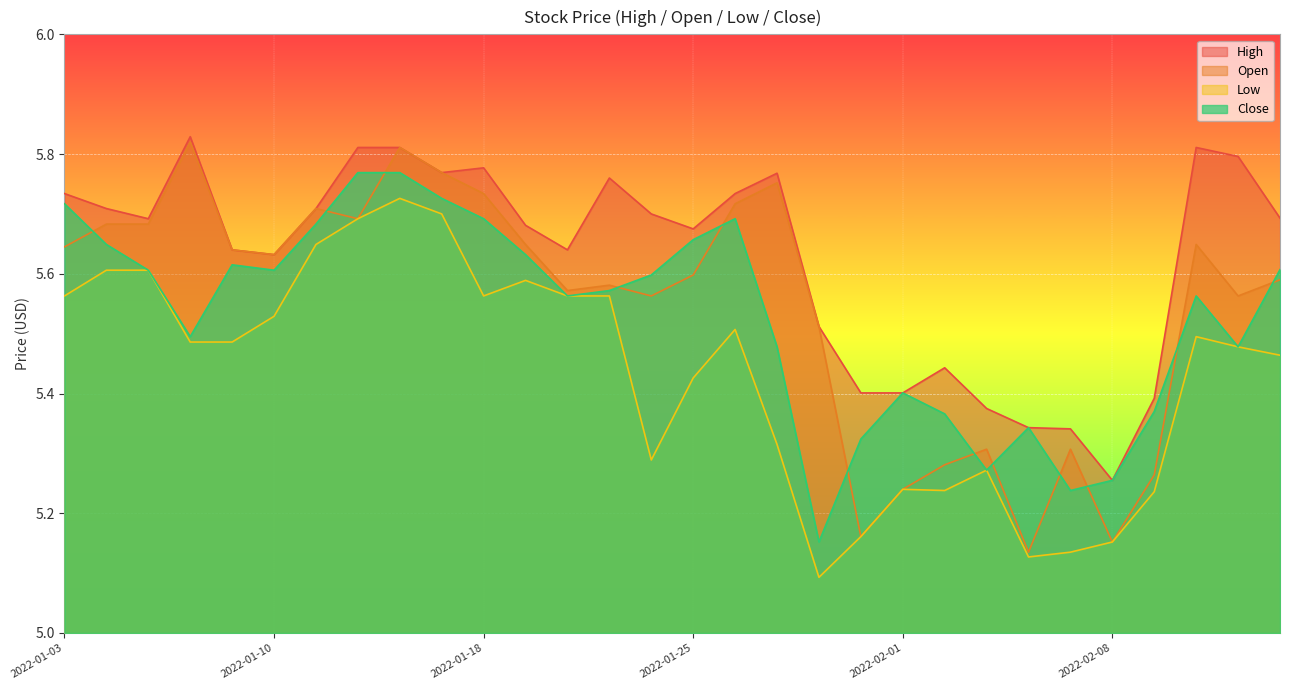

How many lines are shown in the chart?

4